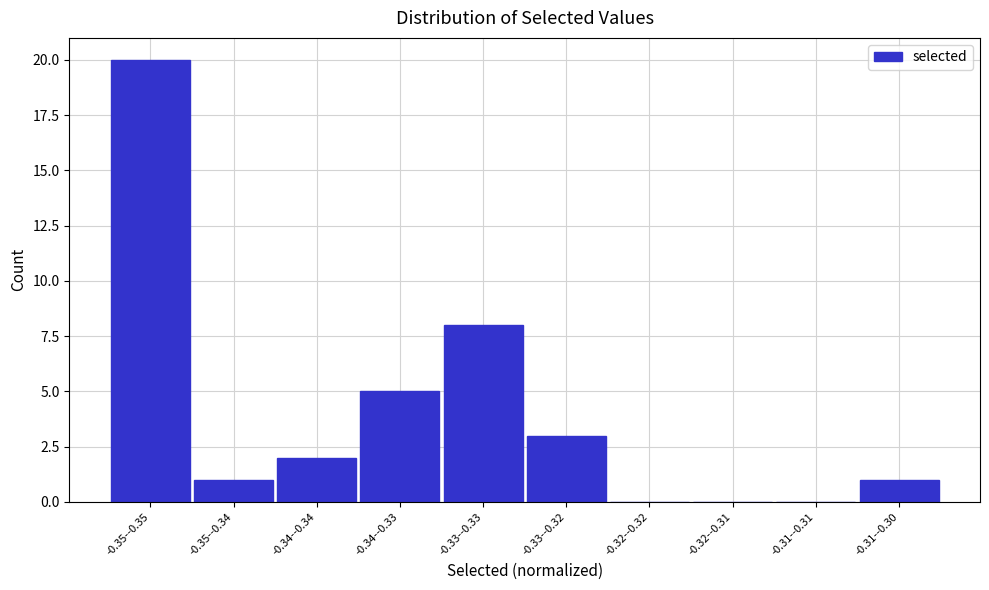

Reading right to left, transcribe all the data shown in this chart.

-0.31--0.30=1	-0.31--0.31=0	-0.32--0.31=0	-0.32--0.32=0	-0.33--0.32=3	-0.33--0.33=8	-0.34--0.33=5	-0.34--0.34=2	-0.35--0.34=1	-0.35--0.35=20